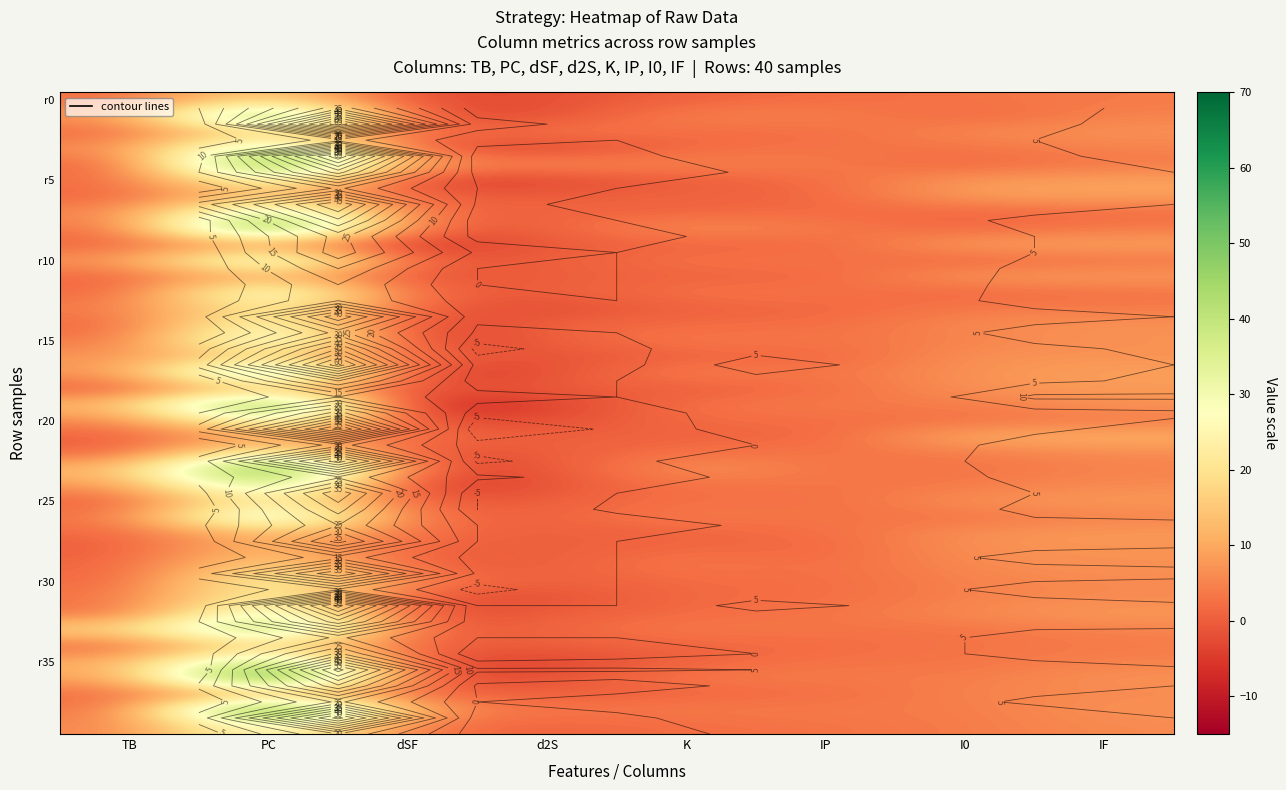

Is it true that r30 equals 2 at K?

True